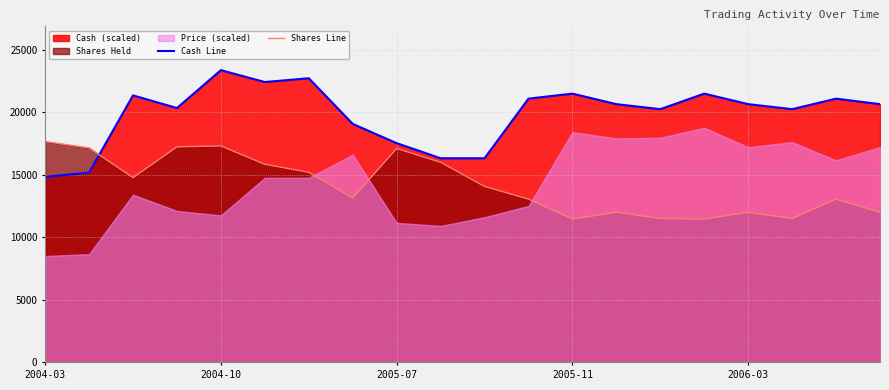

Which category has the highest value in the Cash Line series?

2004-10